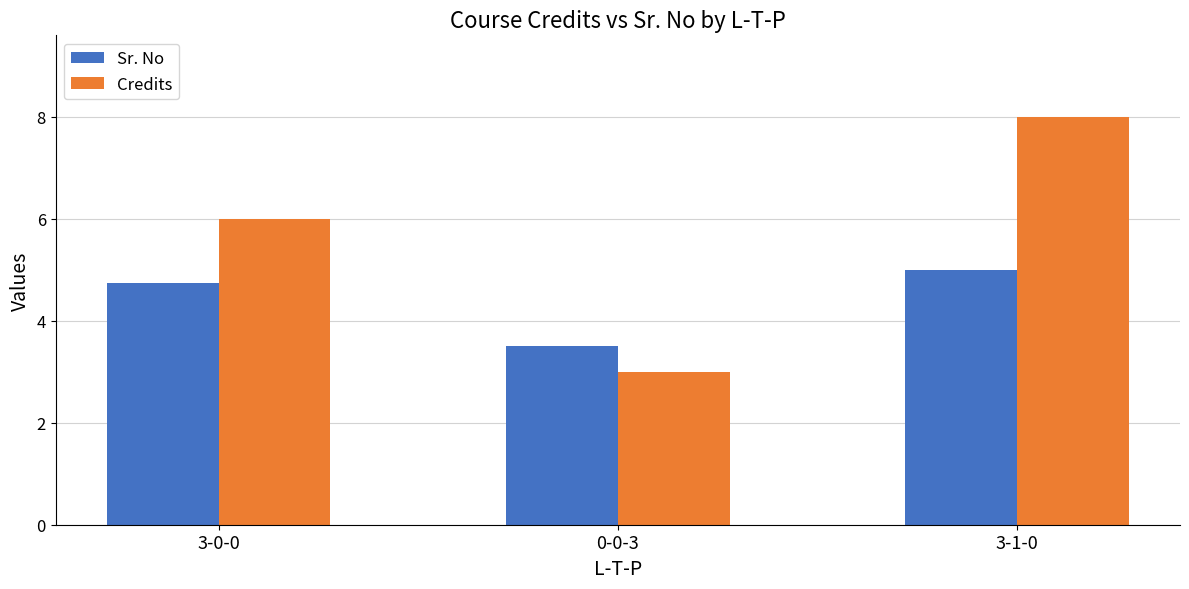

What is the sum of all Credits values?

17.0